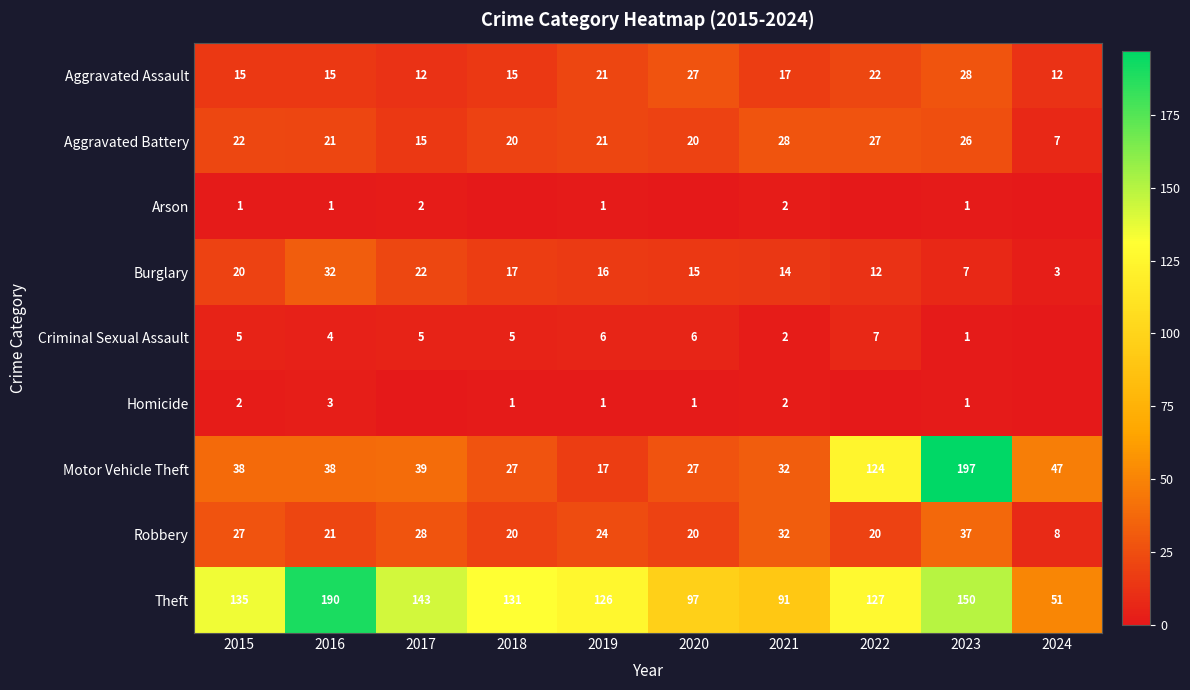

The value of Homicide at 2021 is 3. True or false?

False